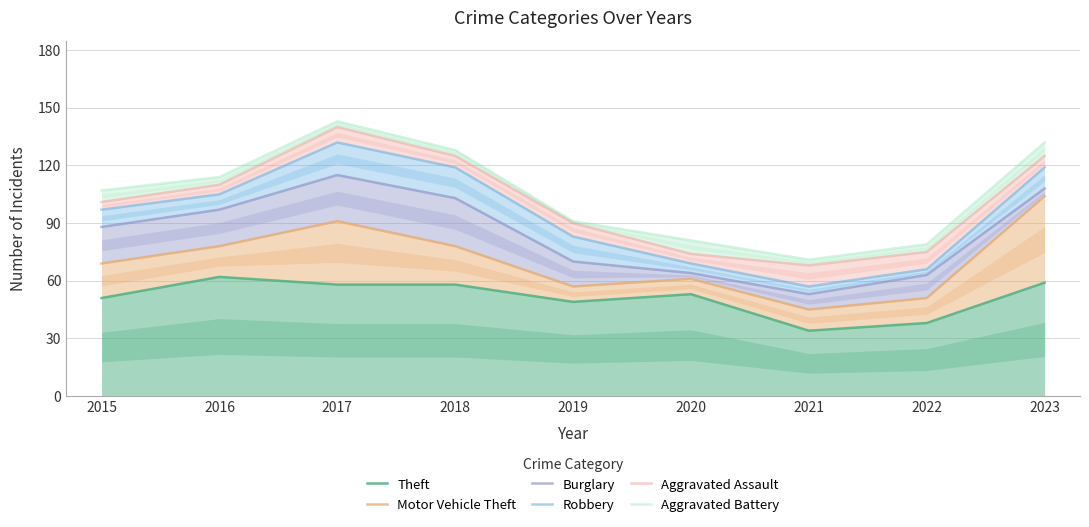

At which label is Aggravated Battery closest to 107?

2015